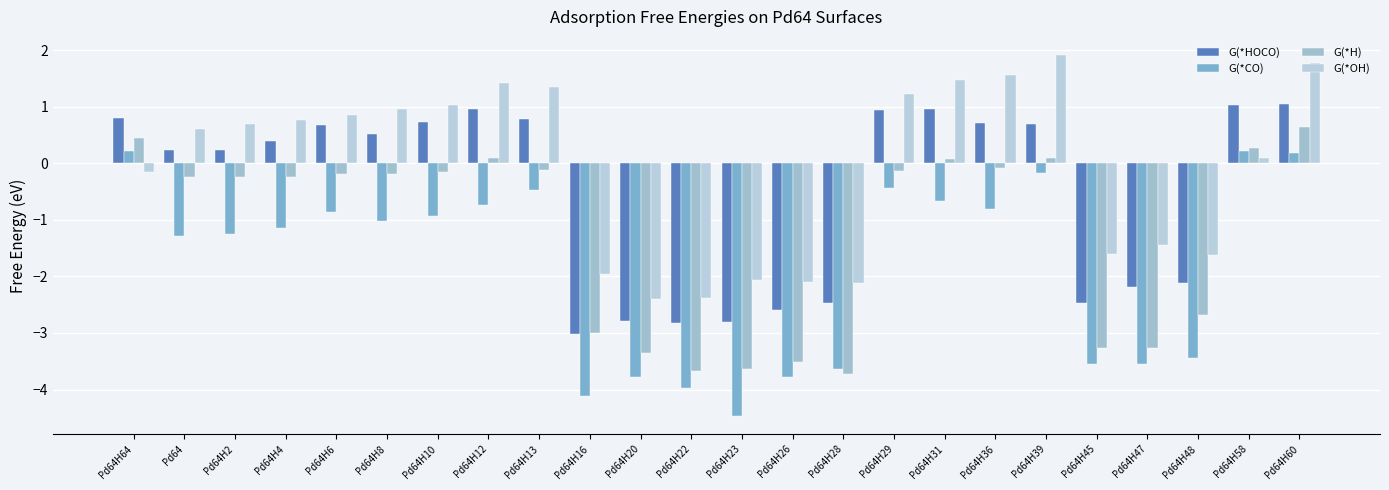

What is the difference between the maximum and minimum values in the G(*OH) series?

4.3